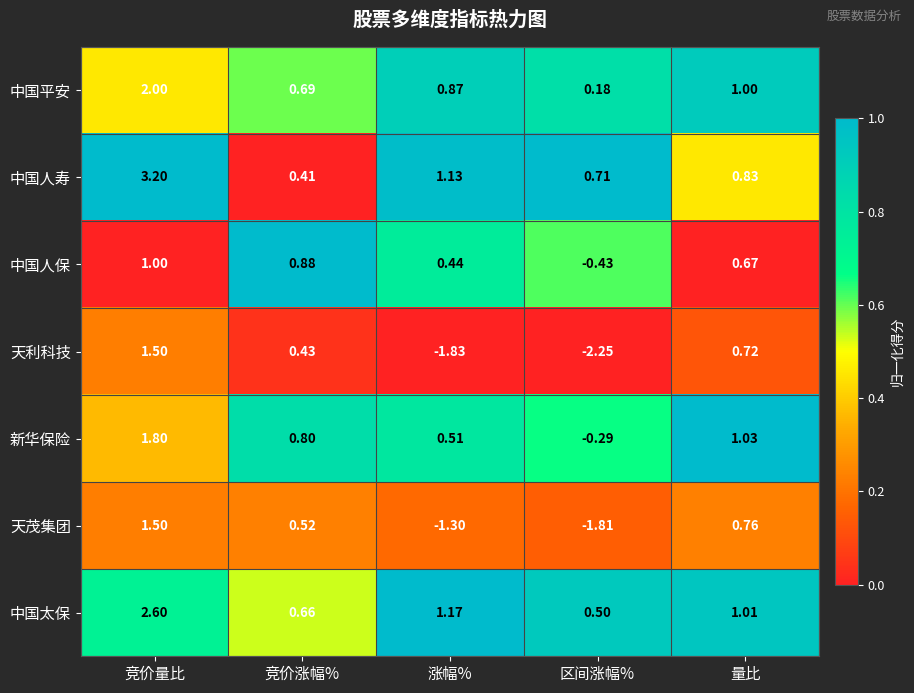

Where is 天利科技 nearest to the value 0?

竞价涨幅%